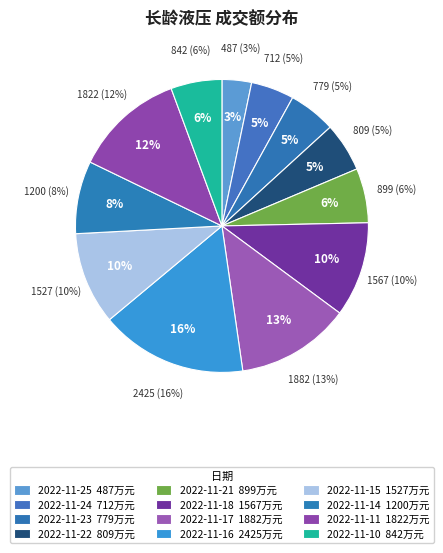

What is the change in value from 2022-11-24 to 2022-11-21?

+187